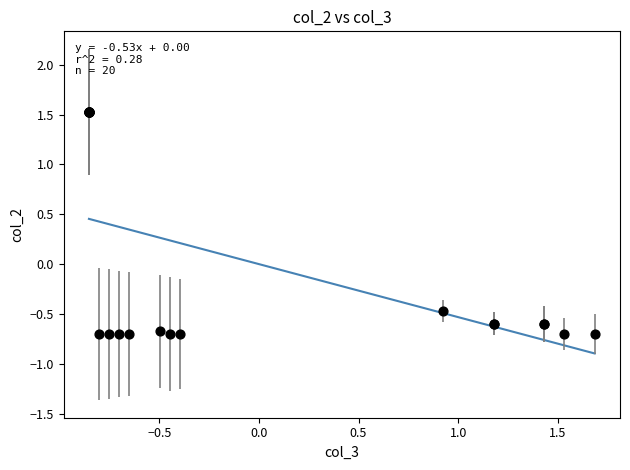

What Y value in the scatter plot is closest to 0?

-0.5